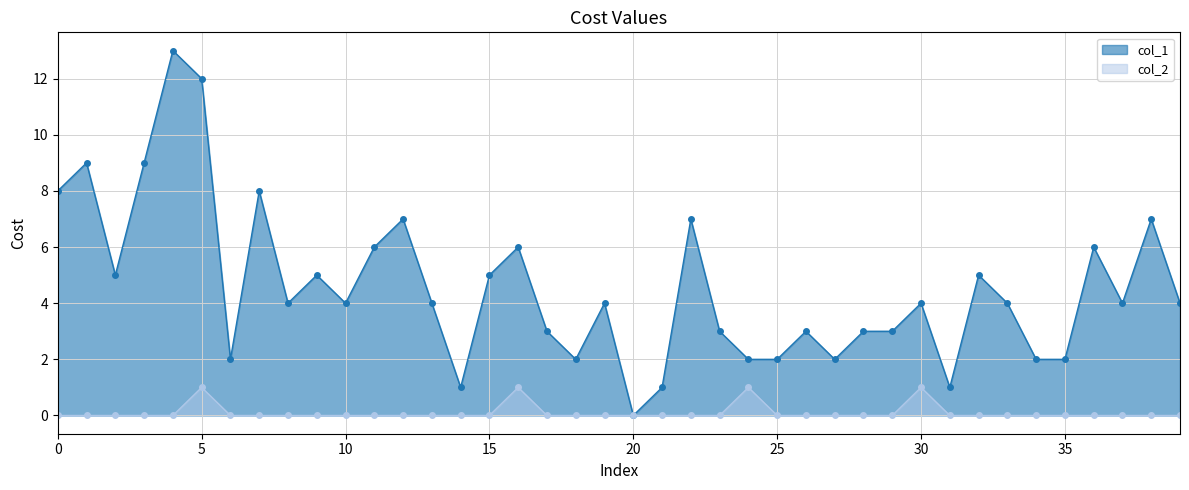

True or false: col_2 and col_1 intersect in this chart.

False